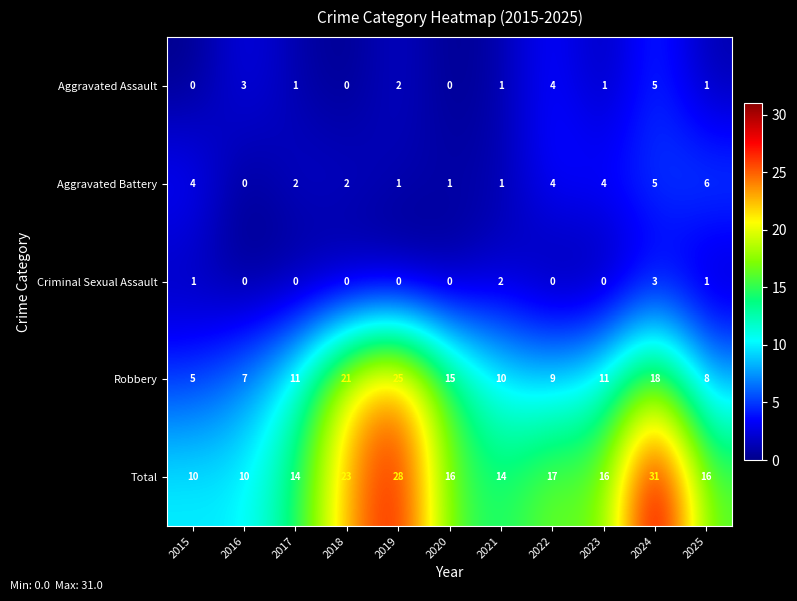

True or false: Total has a value of 6 at 2017.

False